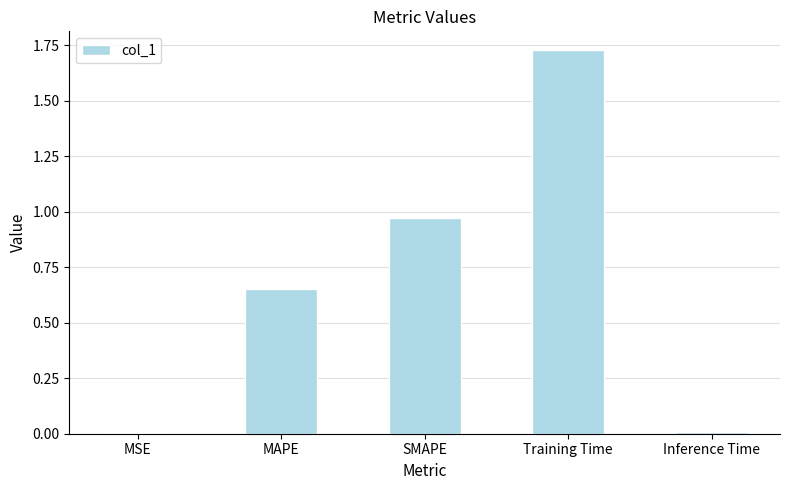

Which category has the highest value across all series?

Training Time